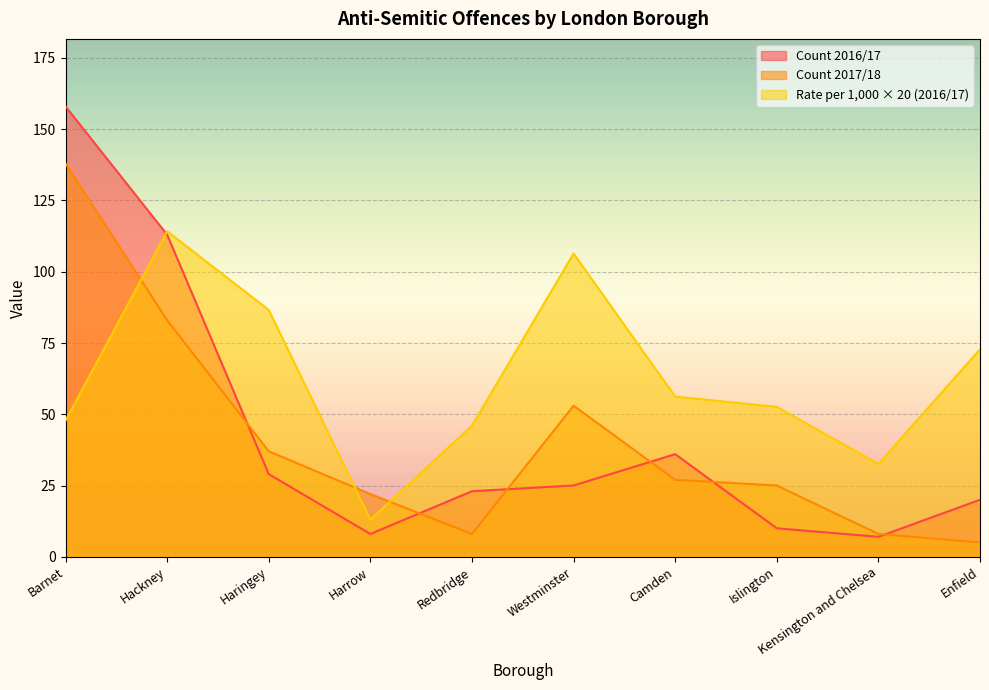

Reading left to right, what are all the values shown in this chart?

Count 2016/17: Barnet=158.0	Hackney=113.0	Haringey=29.0	Harrow=8.0	Redbridge=23.0	Westminster=25.0	Camden=36.0	Islington=10.0	Kensington and Chelsea=7.0	Enfield=20.0
Rate per 1000 2016/17: Barnet=47.8	Hackney=114.2	Haringey=86.6	Harrow=13.0	Redbridge=46.0	Westminster=106.4	Camden=56.2	Islington=52.6	Kensington and Chelsea=32.6	Enfield=72.8
Count 2017/18: Barnet=138.0	Hackney=83.0	Haringey=37.0	Harrow=22.0	Redbridge=8.0	Westminster=53.0	Camden=27.0	Islington=25.0	Kensington and Chelsea=8.0	Enfield=5.0